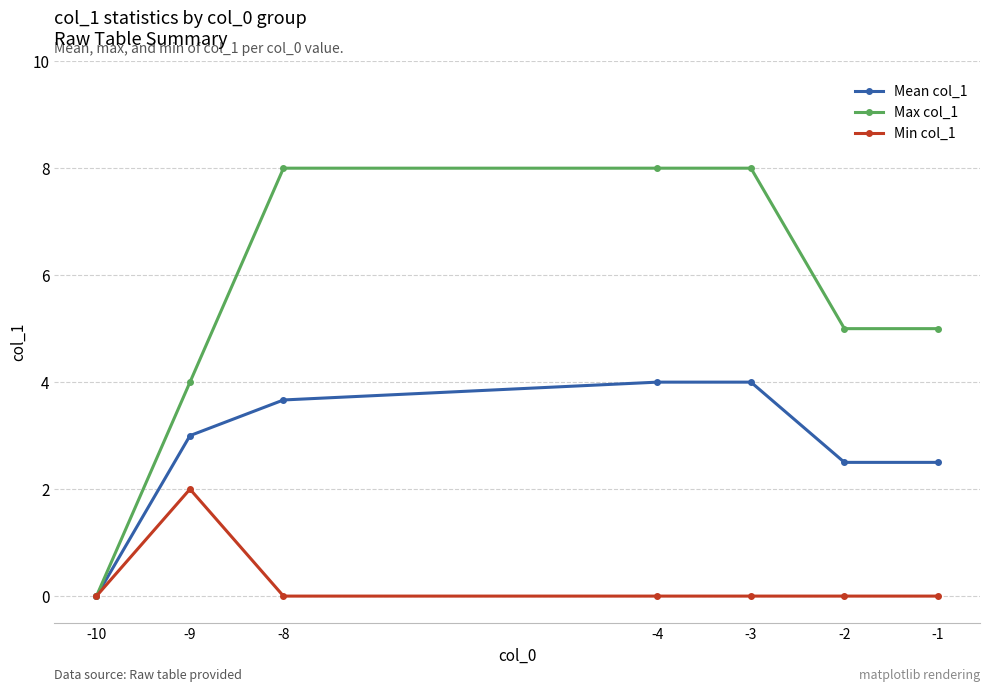

True or false: Min col_1 has a value of -1.0 at -2.

False